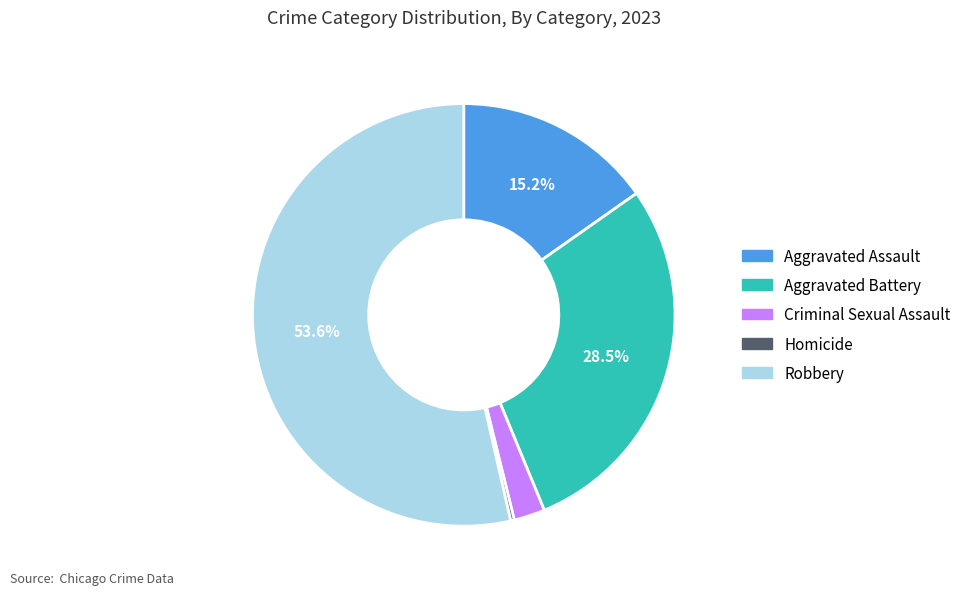

What is the ratio of the value at Aggravated Assault to the value at Homicide?

54.5